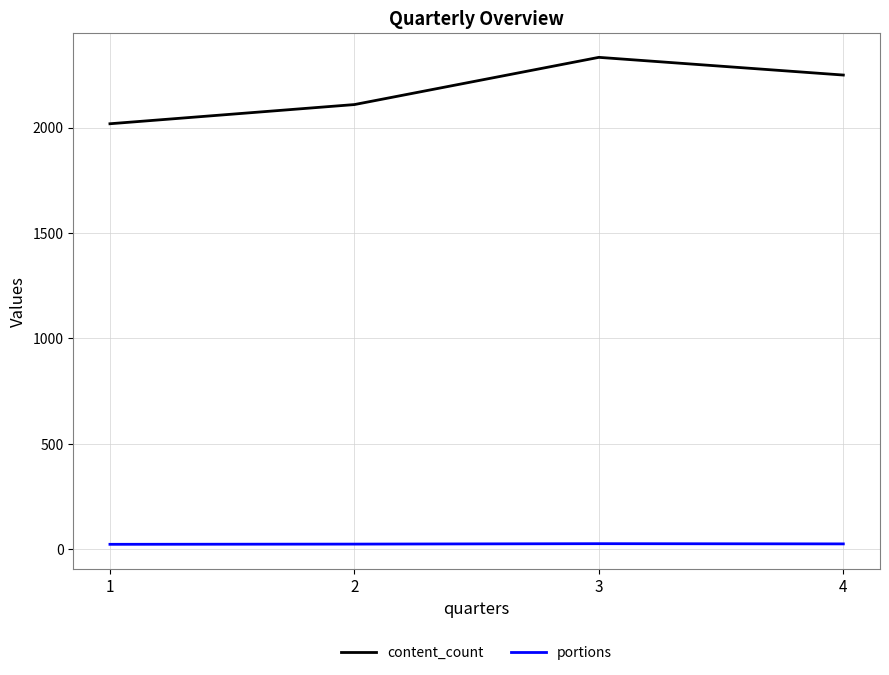

Which label corresponds to the largest value in the chart?

3